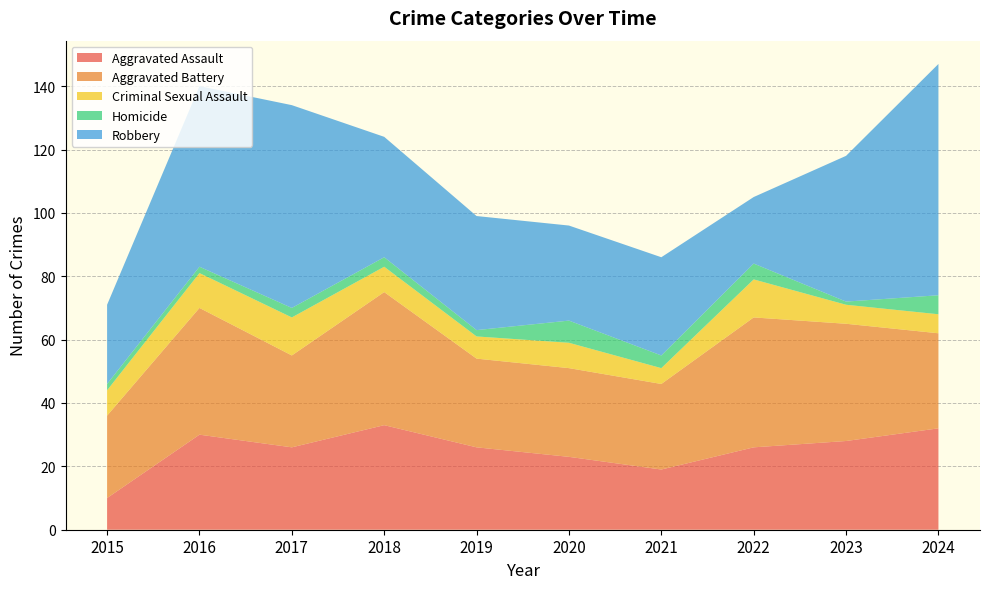

Reading left to right, what are all the values shown in this chart?

Aggravated Assault: 10	30	26	33	26	23	19	26	28	32
Aggravated Battery: 26	40	29	42	28	28	27	41	37	30
Criminal Sexual Assault: 8	11	12	8	7	8	5	12	6	6
Homicide: 2	2	3	3	2	7	4	5	1	6
Robbery: 25	57	64	38	36	30	31	21	46	73